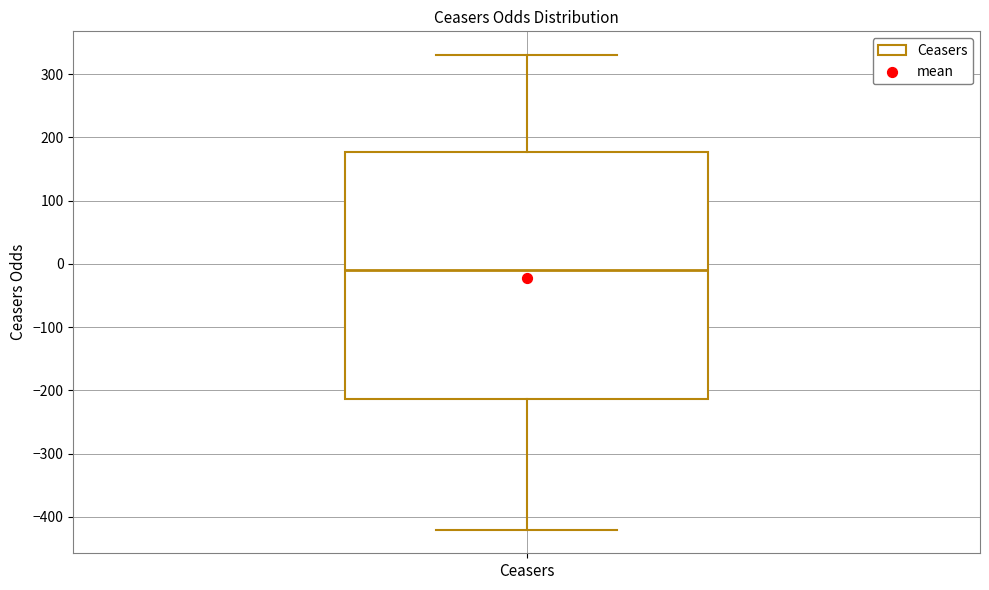

Read this box plot against the y-axis: the position of the median line, the range covered by the box, and the ends of both whiskers. The values are not printed on the chart, so give them approximately, as read against the axis.

median -10, box -210 to 180, whiskers -420 to 330